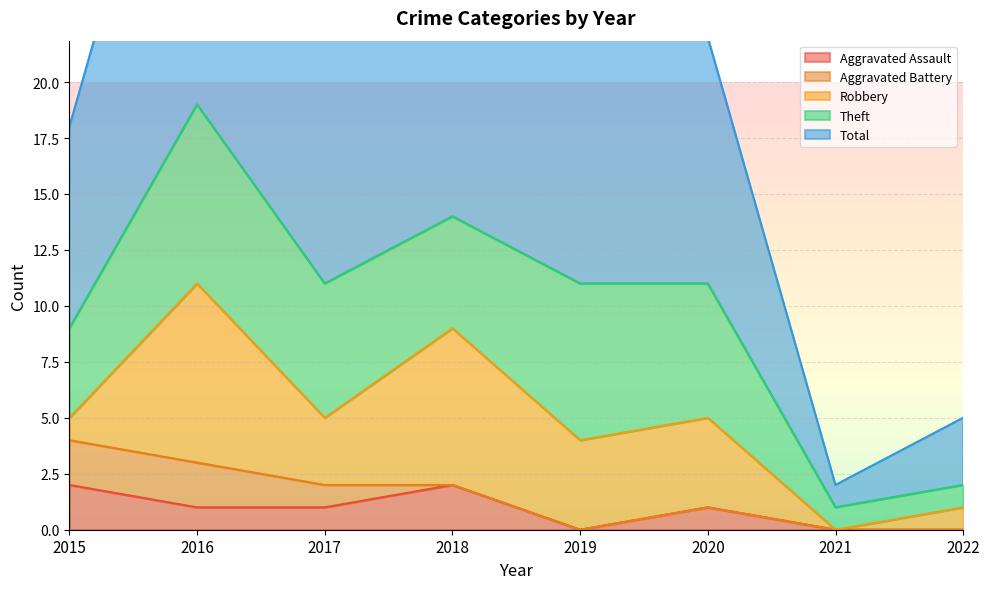

Which series has the largest total across all categories?

Total